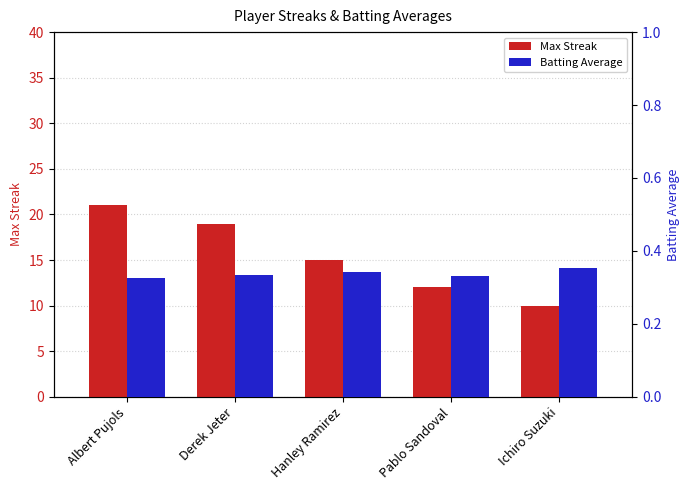

What position from the left is Hanley Ramirez?

3